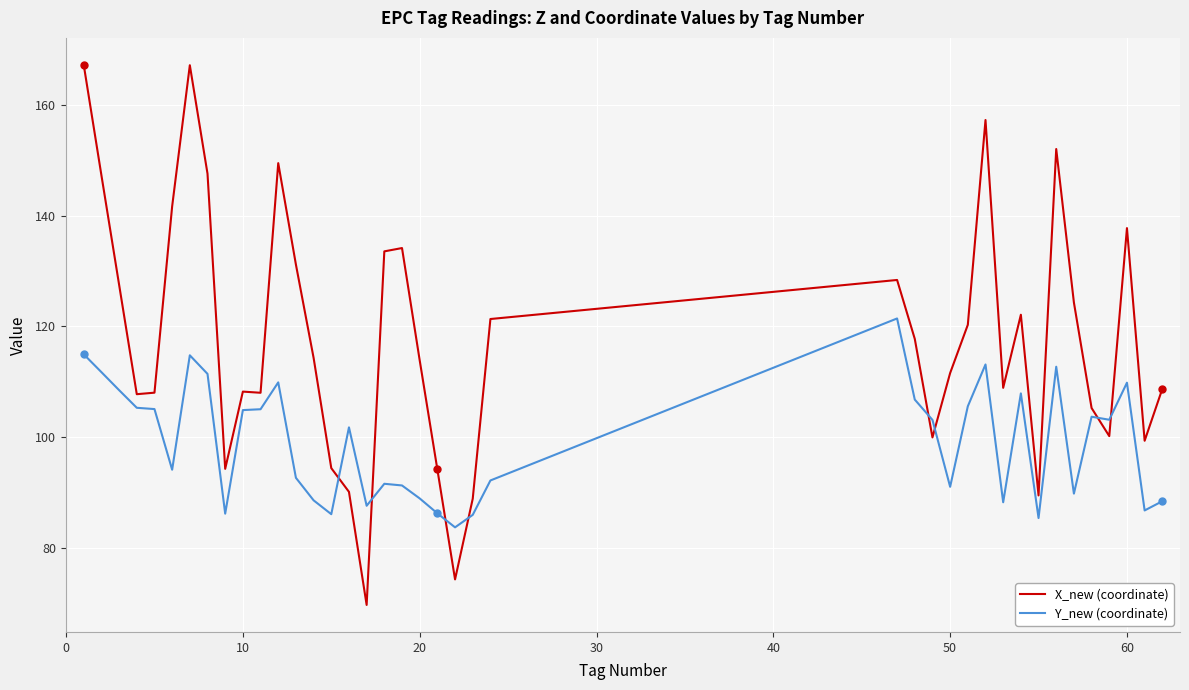

Which series has the widest spread of values?

X_new (coordinate)